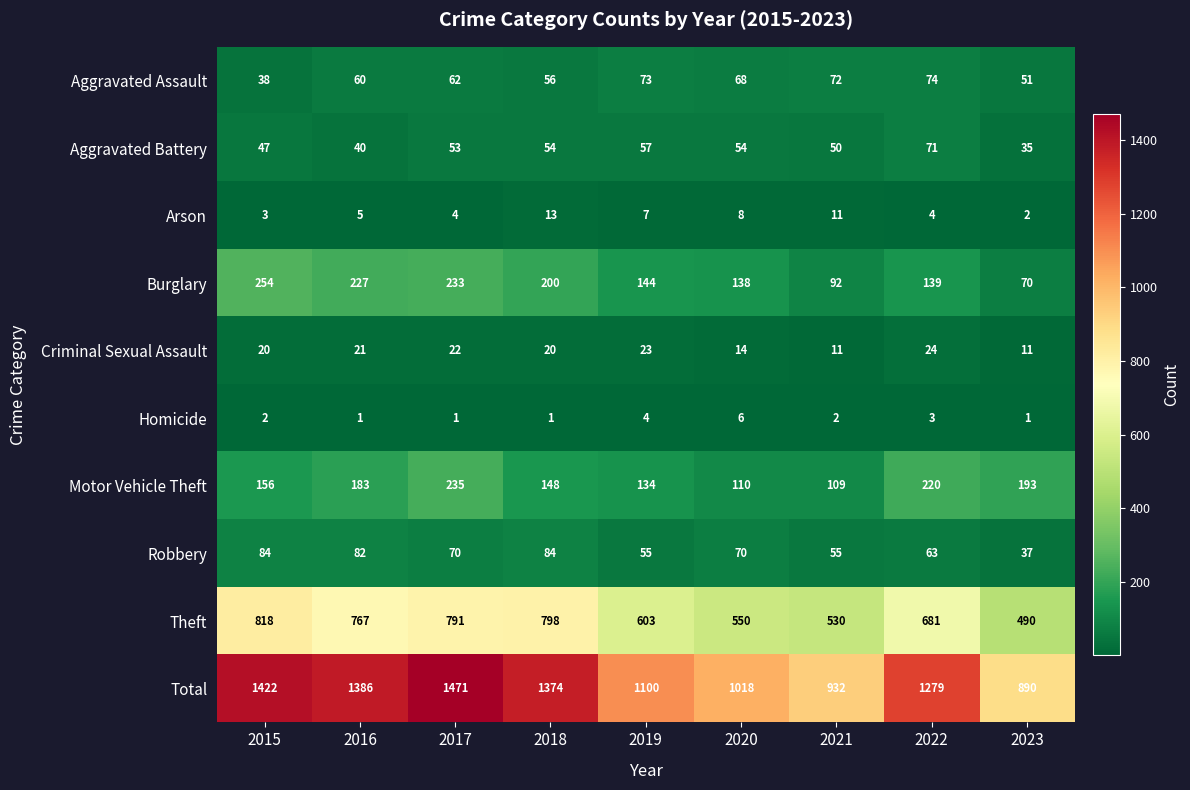

What is the difference between the Robbery values at 2016 and 2017?

12